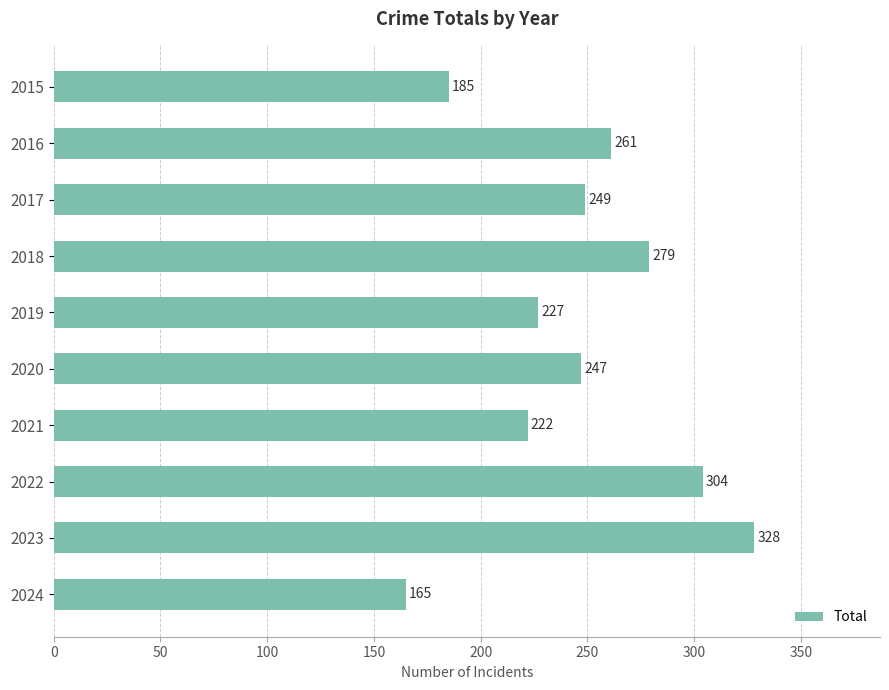

Are the bars horizontal?

Yes